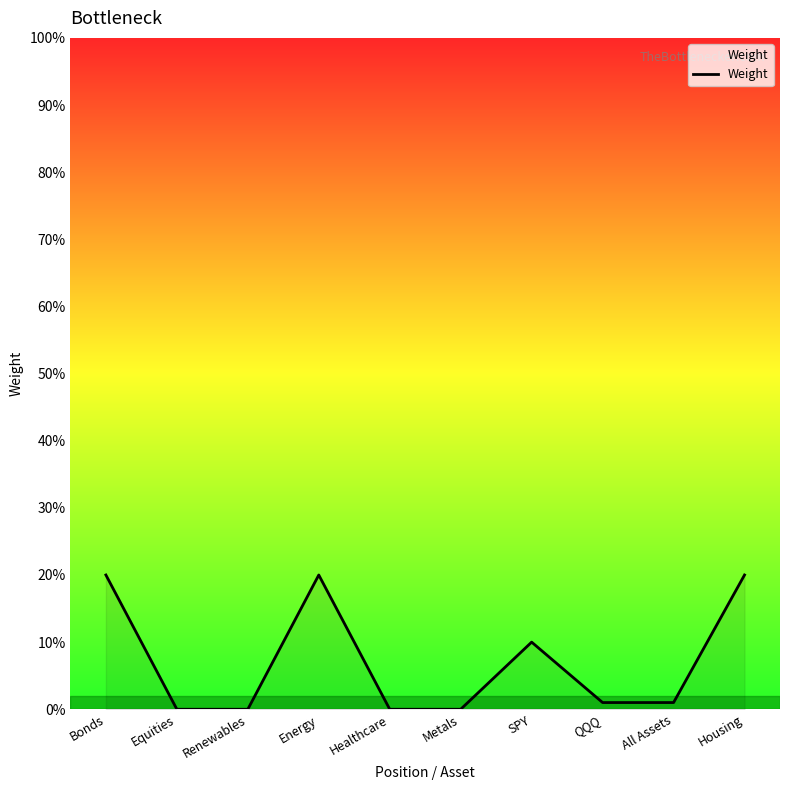

Does the chart have visible grid lines?

No